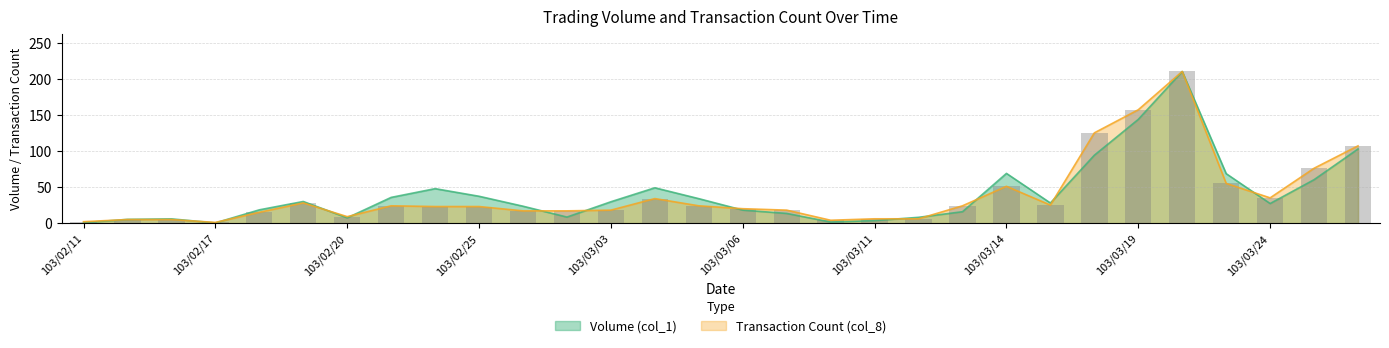

What is the label of the 9th bar from the right?

103/03/14